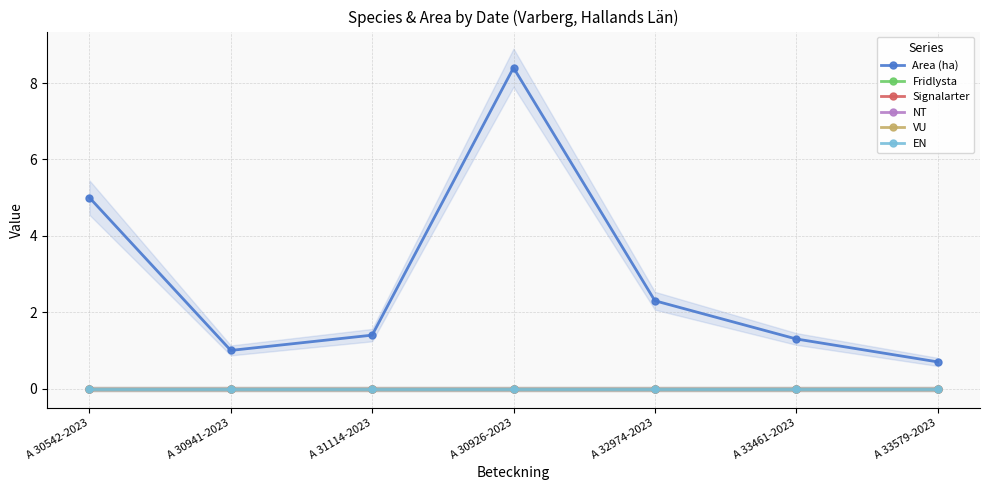

What is the total value across all series at A 30926-2023?

8.4